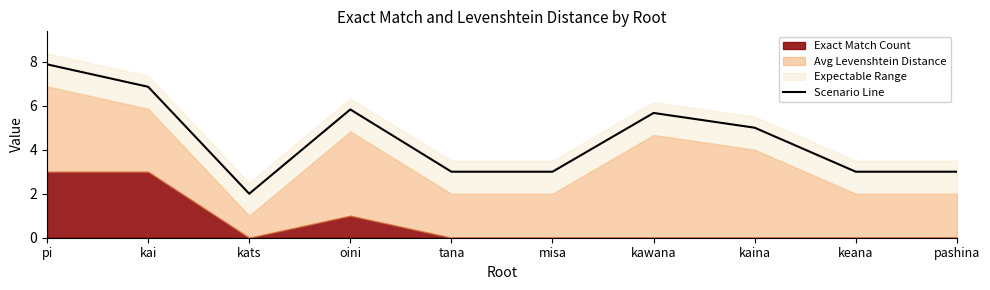

Which category has the lowest value across all series?

kats